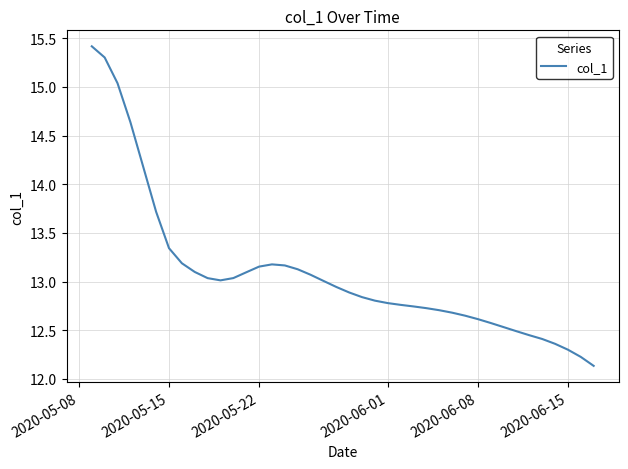

What is the smallest value displayed?

12.1